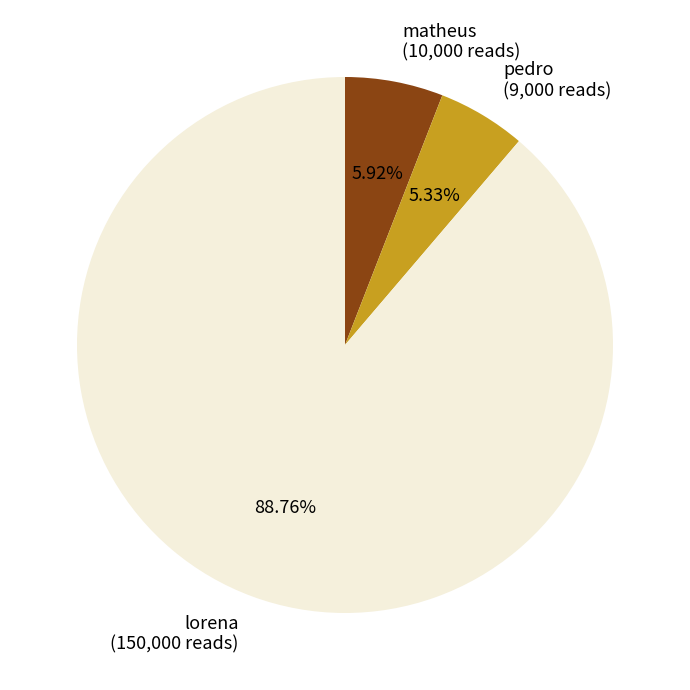

Approximately how many times larger is the value at pedro (9,000 reads) compared to matheus (10,000 reads)?

0.9